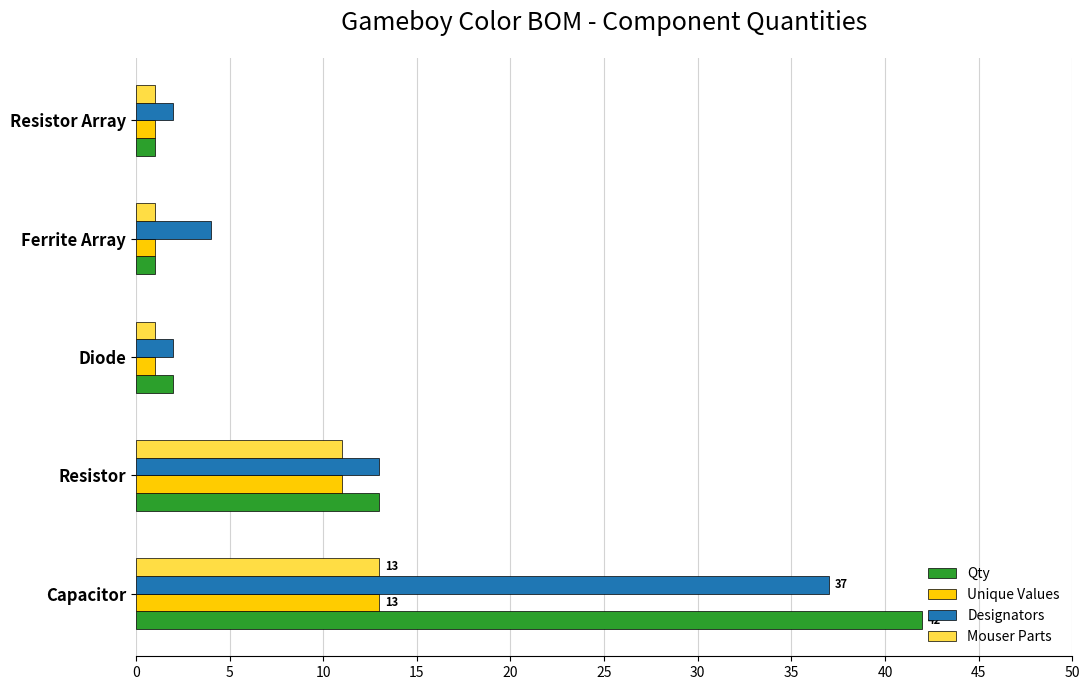

At which label is Mouser Parts closest to 7?

Resistor